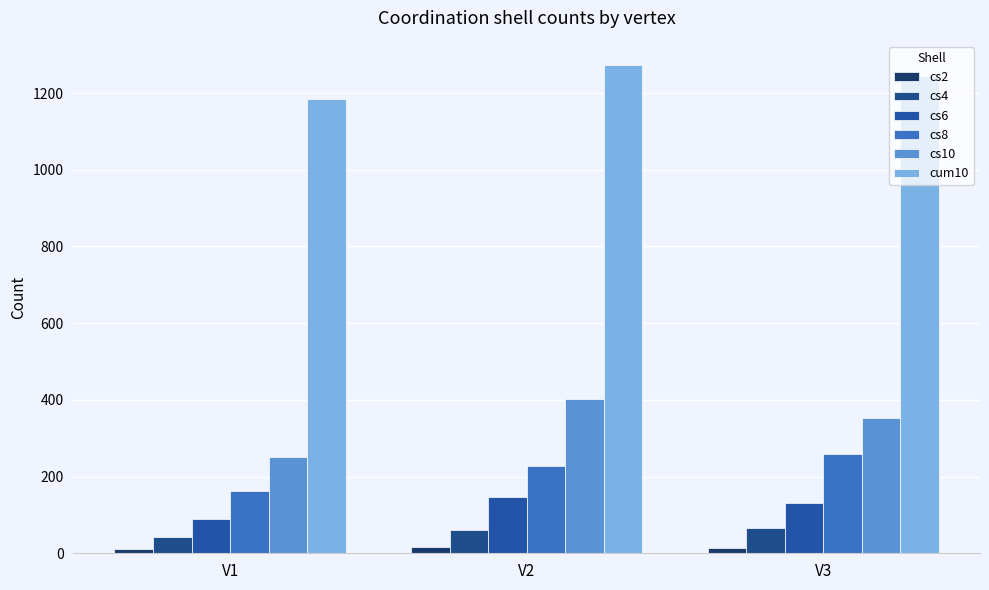

What is the value of the cum10 bar at the 3rd from the left?

1244